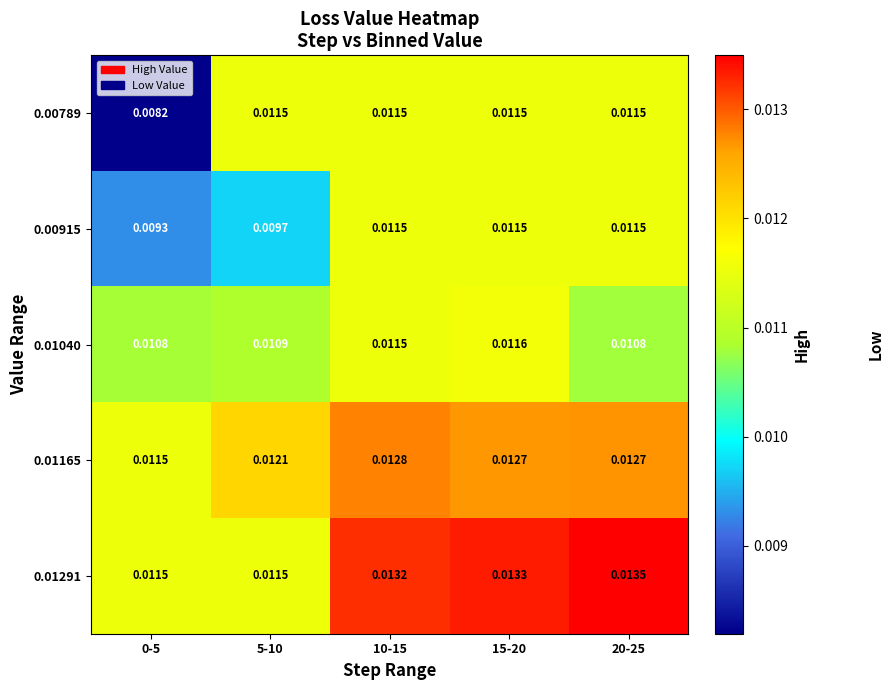

How many series are shown in this chart?

5